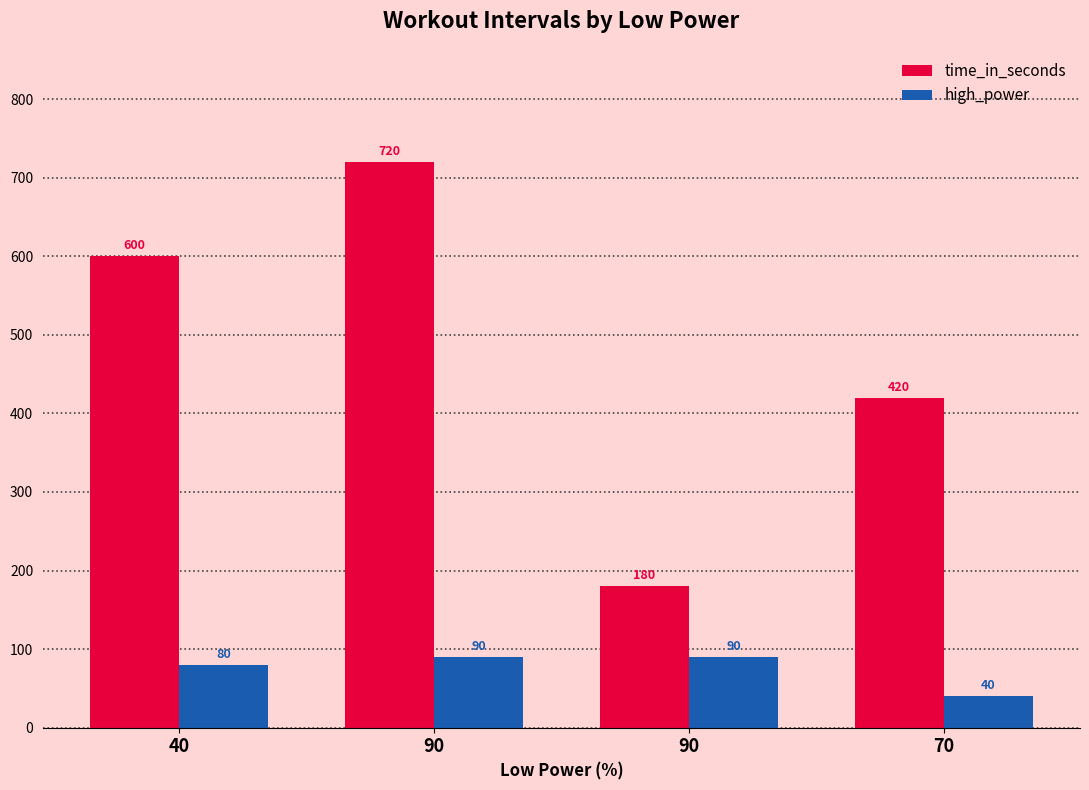

List the series in order of their peak value, highest first.

time_in_seconds, high_power